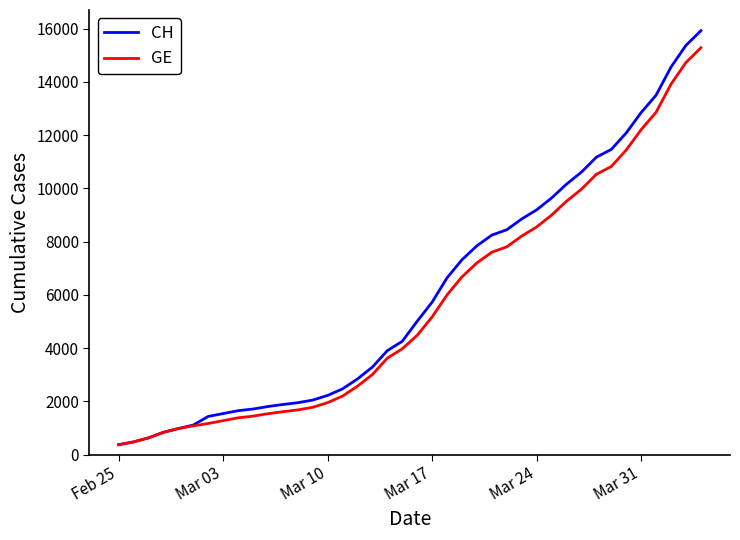

Which series has the widest spread of values?

CH